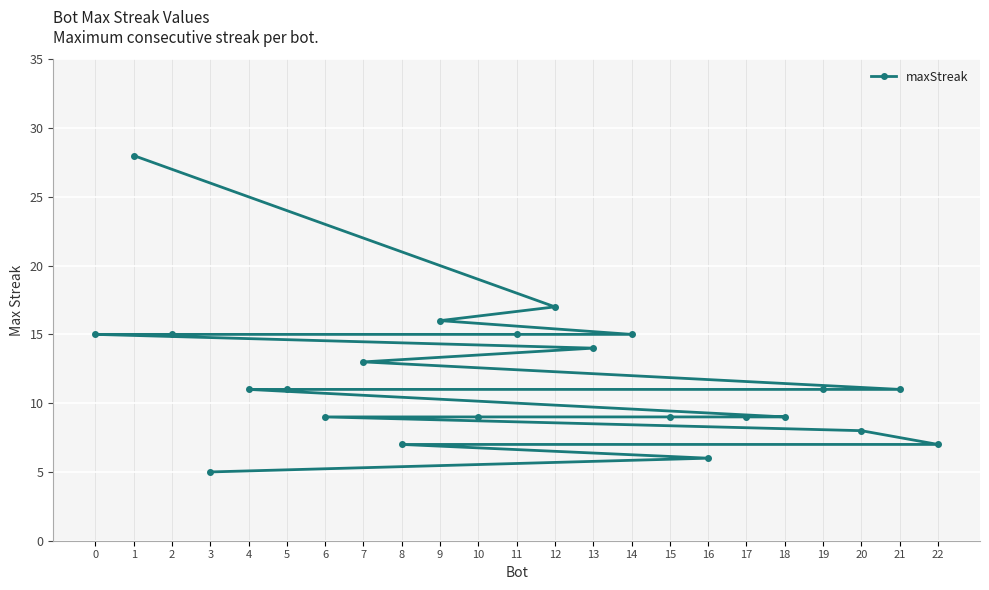

What is the sum of the values at 12 and 16?

23